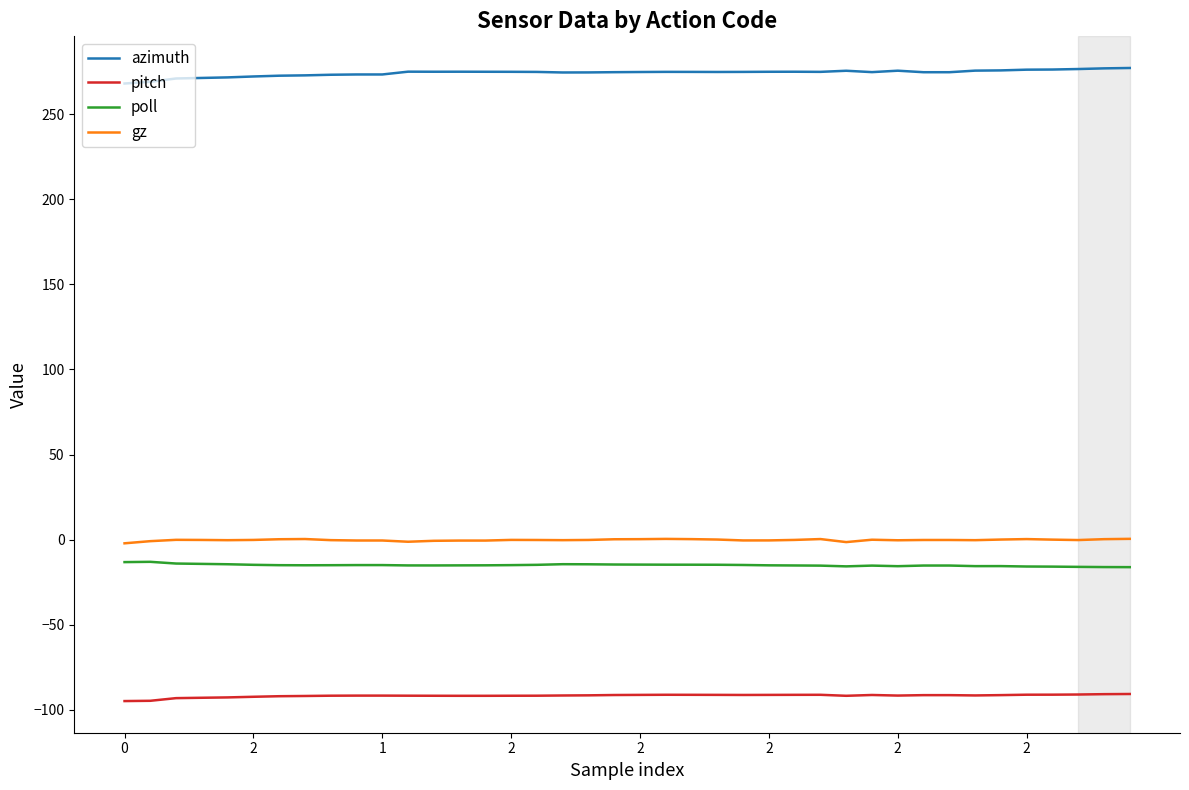

How many lines are shown in the chart?

4